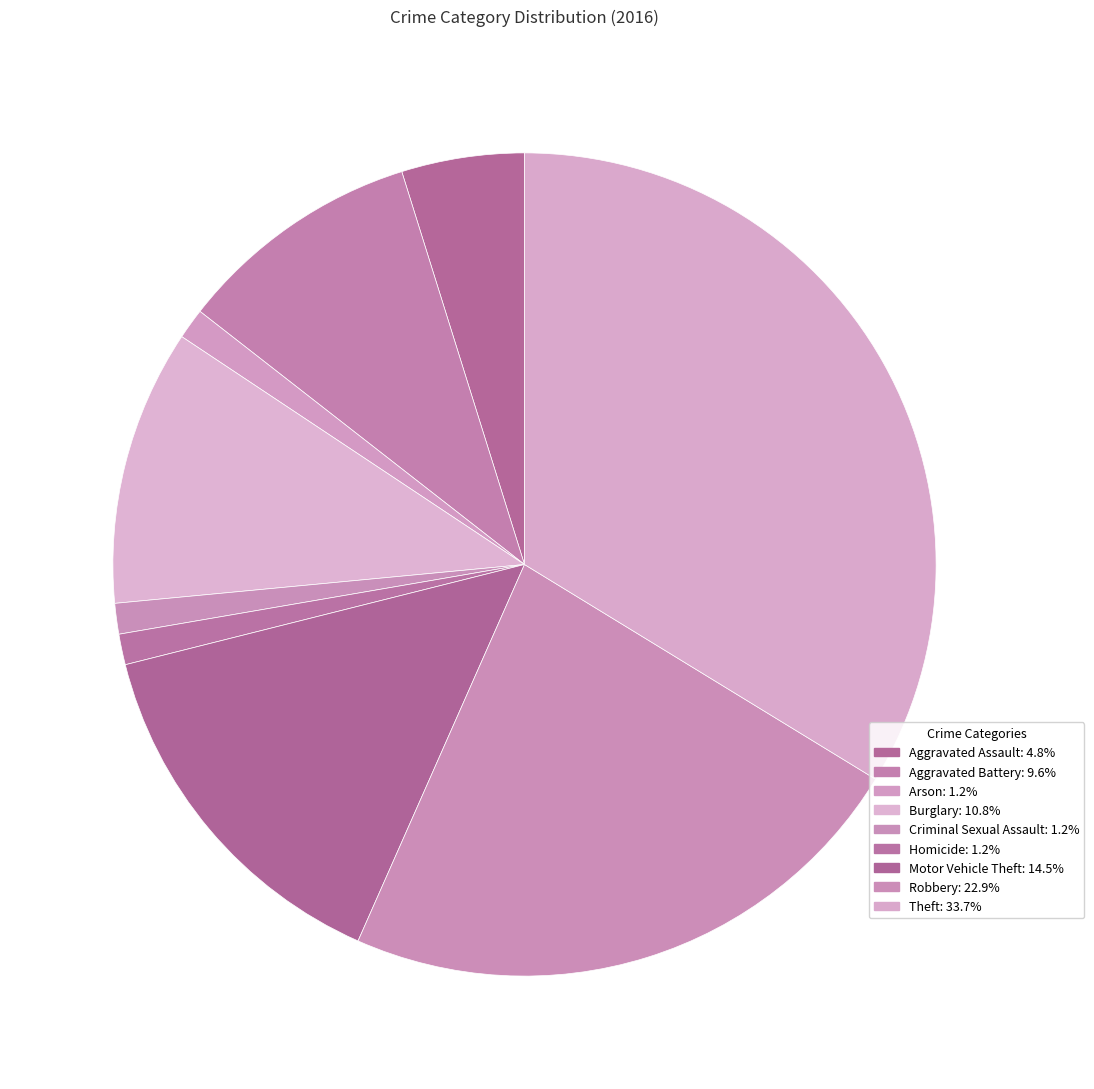

Count the number of slices in the pie.

9